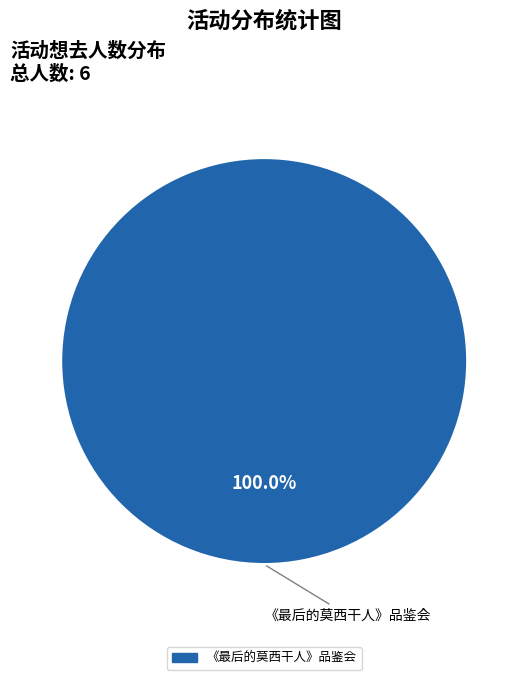

Count the number of slices in the pie.

1